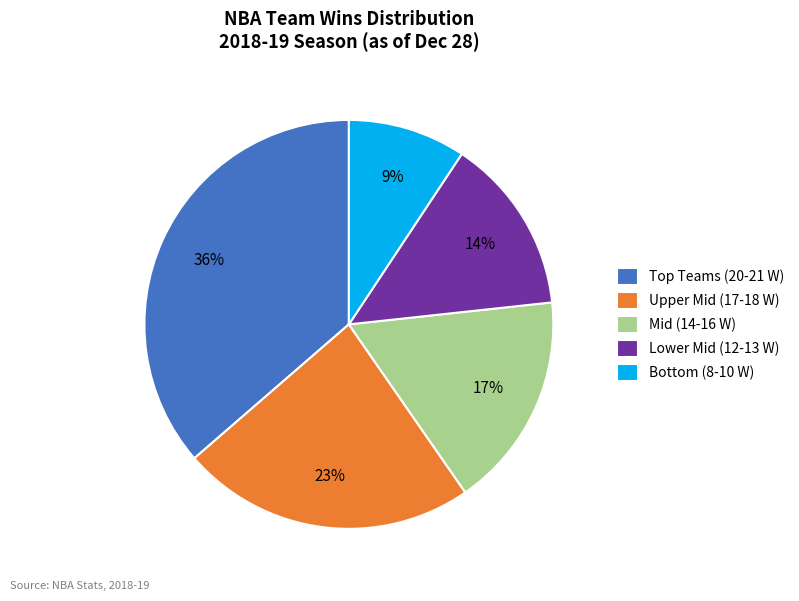

To the nearest percent, what is the difference between the largest and smallest slice percentages?

27%